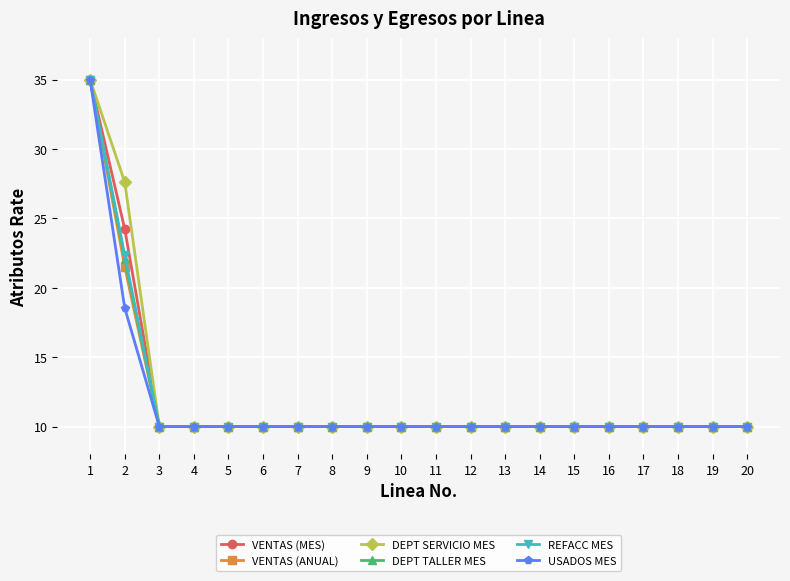

What is the minimum value shown in the chart?

10.0